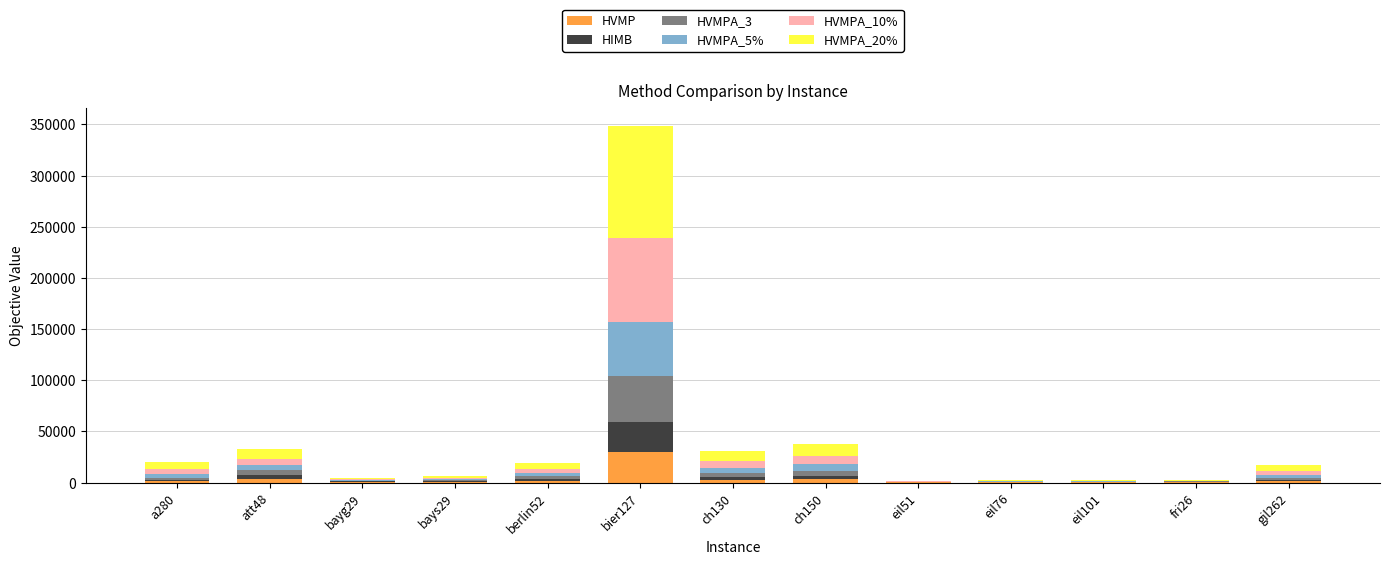

At which category is the sum across all series the highest?

bier127